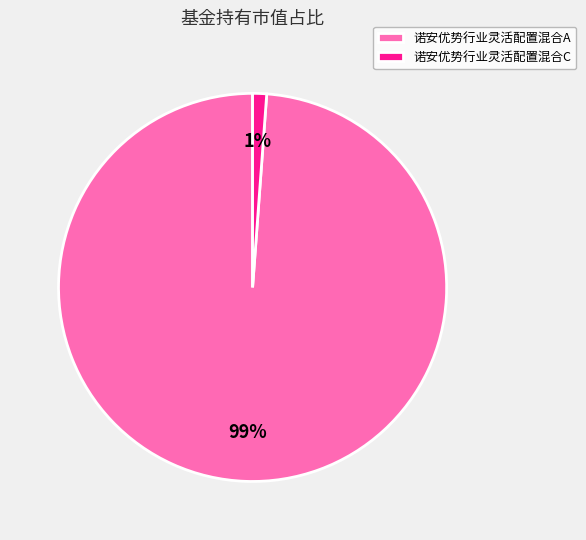

Is it true that 诺安优势行业灵活配置混合A is 85% of the pie?

False